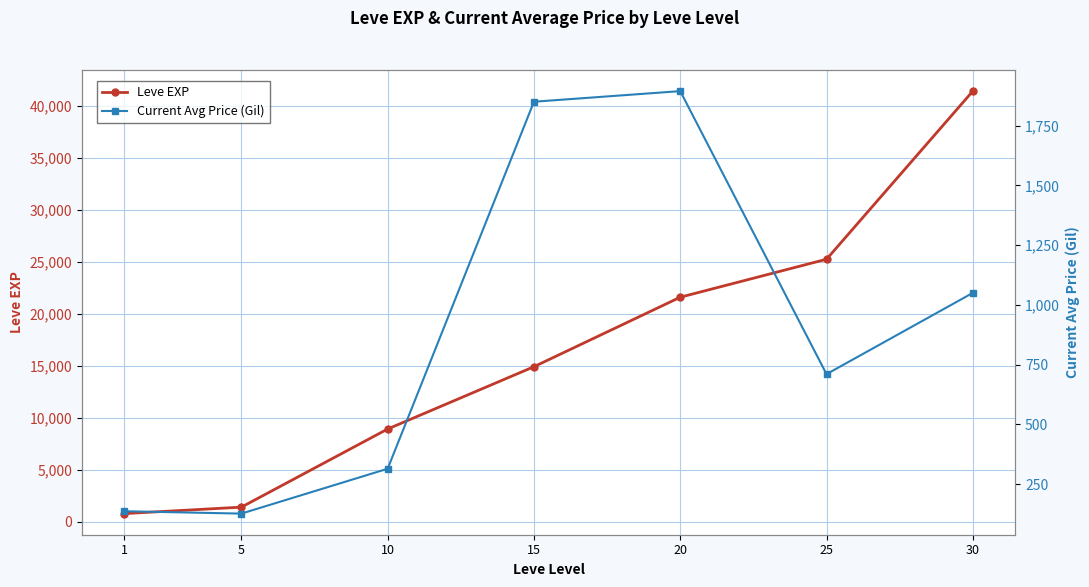

Between 1 and 5, which is larger?

5